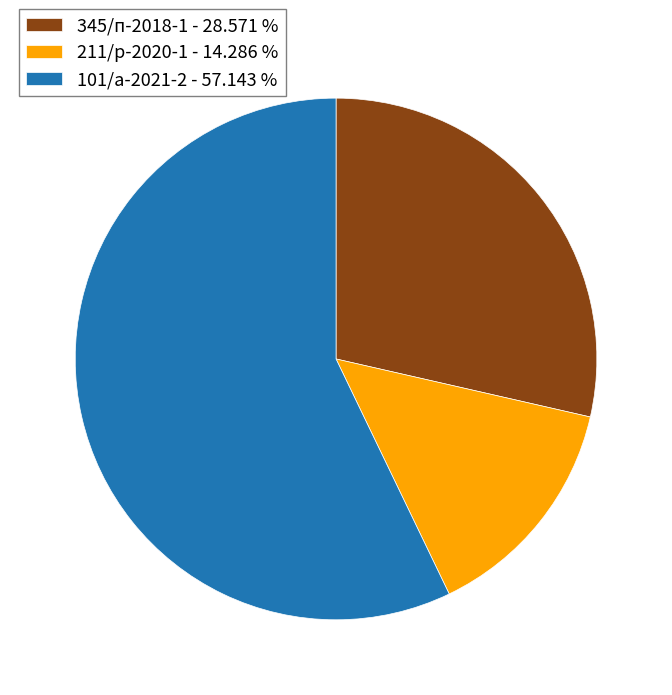

Which has a higher value, 101/а-2021-2 or 345/п-2018-1?

101/а-2021-2